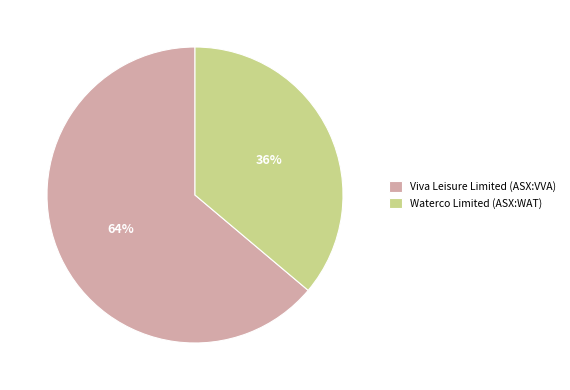

What percentage is the Waterco Limited (ASX:WAT) slice, to the nearest percent?

36%